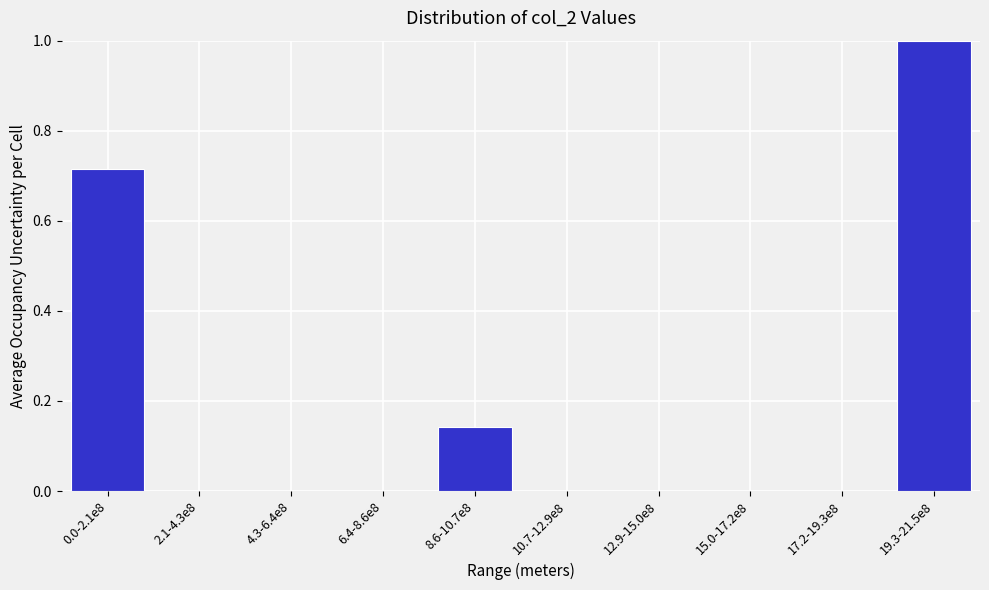

Is it true that the value at 4.3-6.4e8 is 0.4?

False